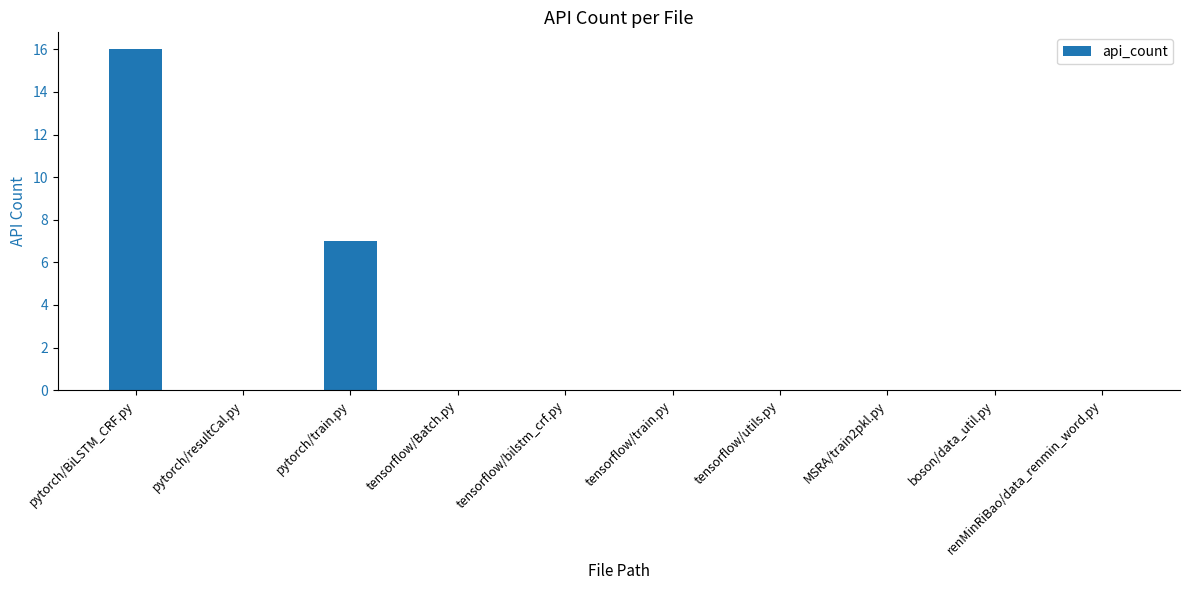

Where is the data nearest to the value 8?

pytorch/train.py